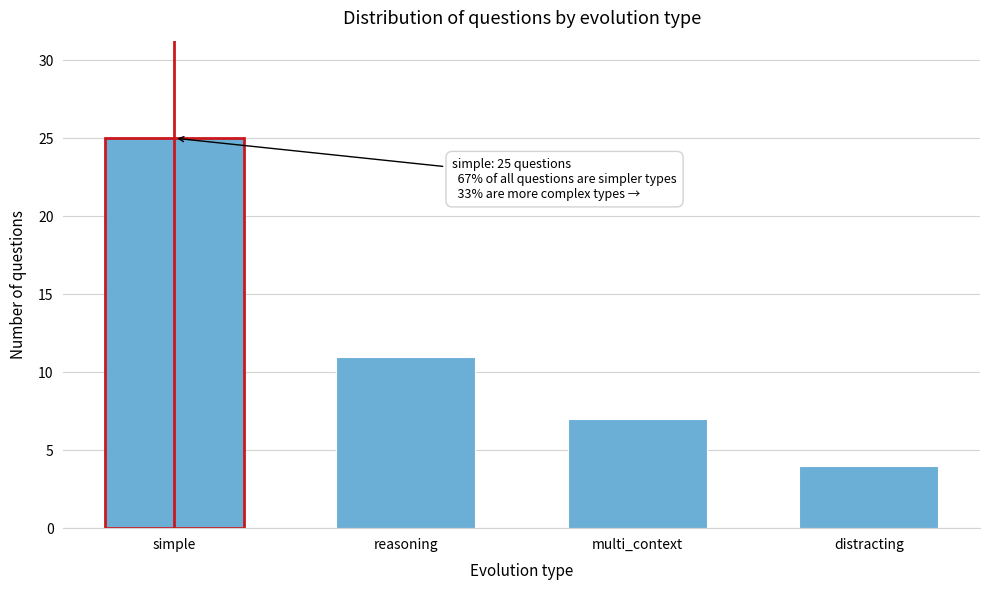

Reading left to right, transcribe all the data shown in this chart.

simple=25	reasoning=11	multi_context=7	distracting=4